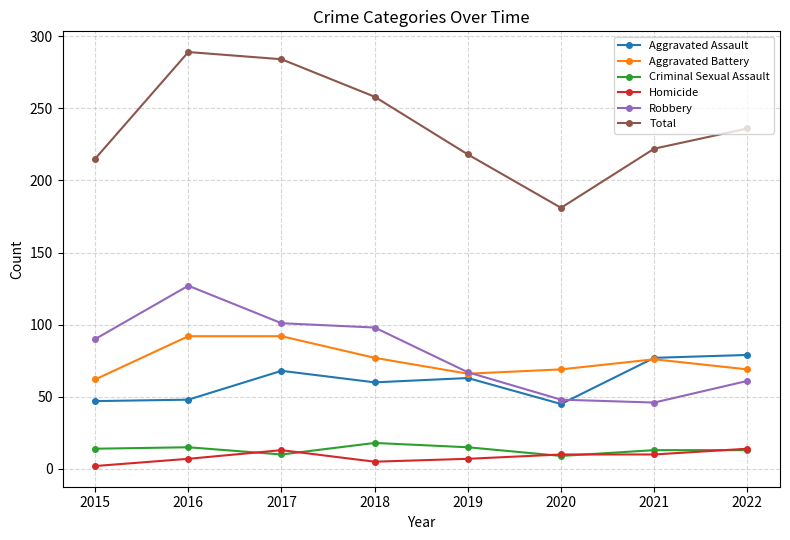

At which label does Homicide reach its minimum?

2015